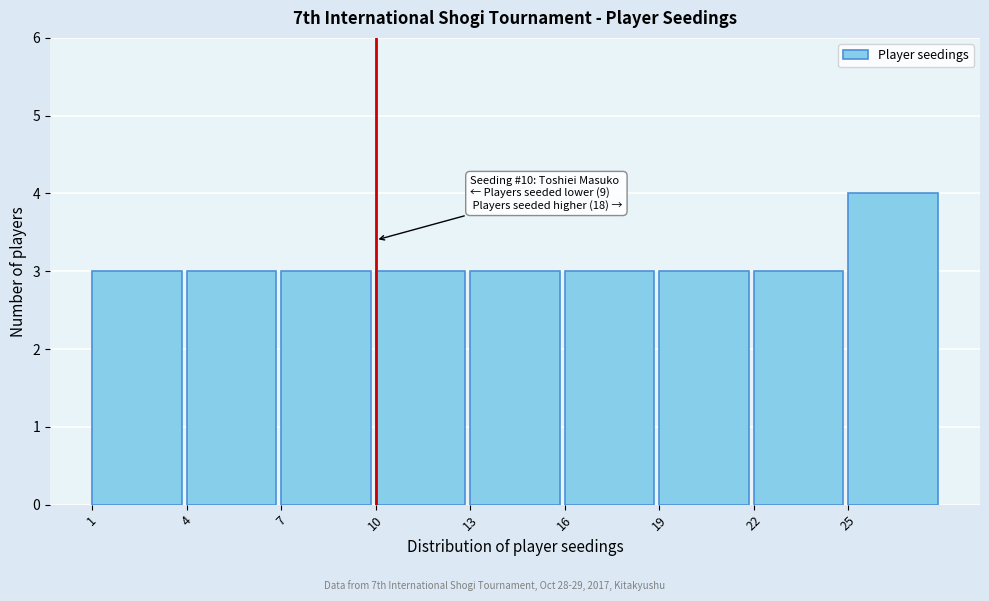

Which range on the x-axis has the tallest bar?

25 to 28